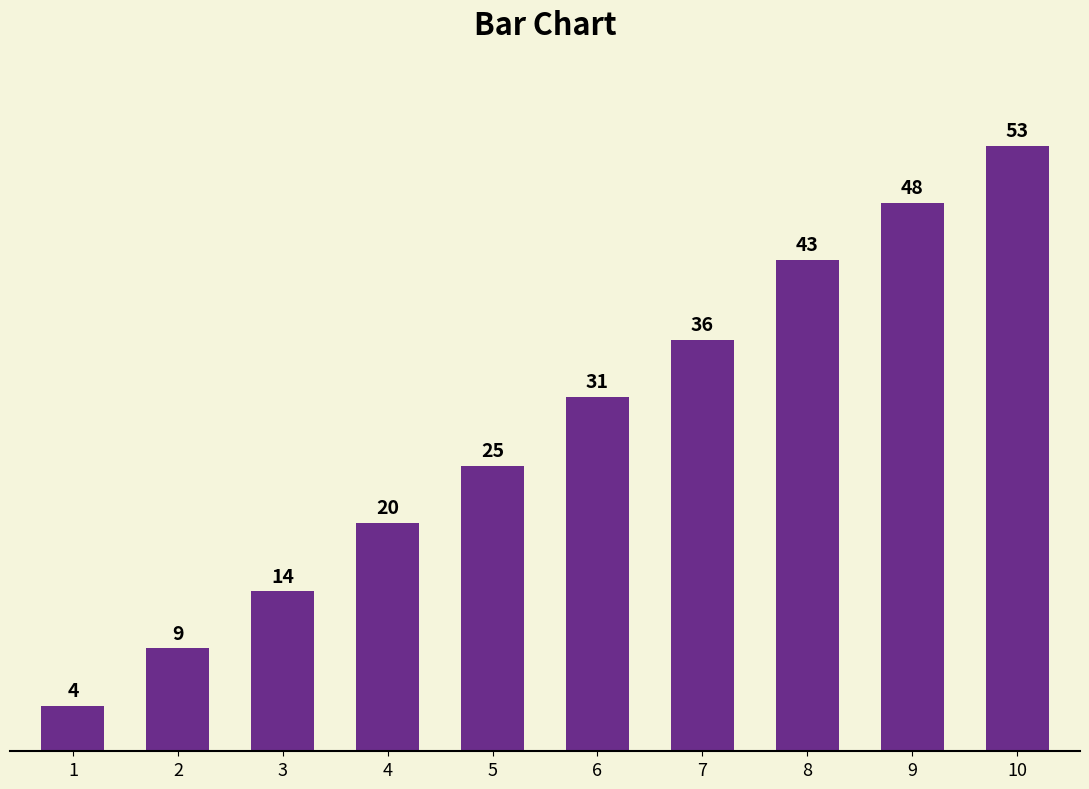

Between 5 and 4, which is larger?

5